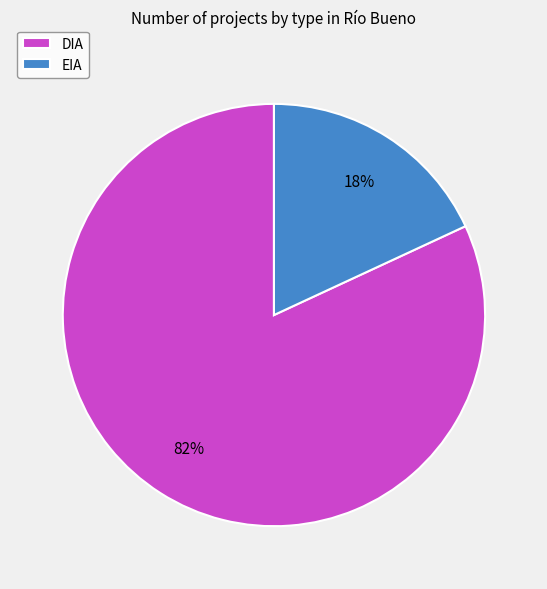

Which has a higher value, DIA or EIA?

DIA